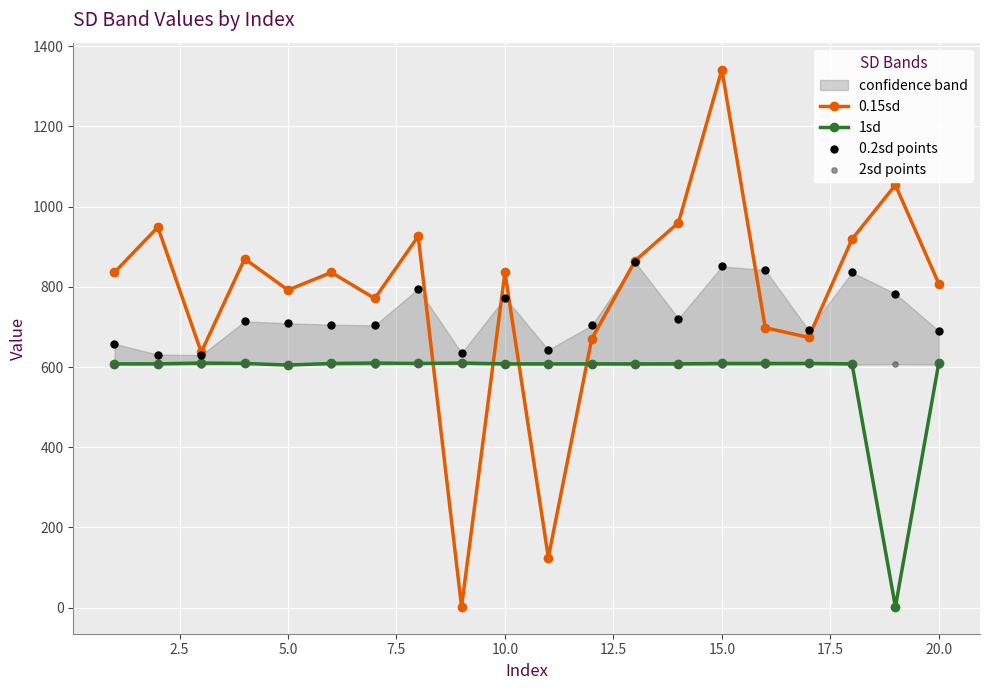

At how many categories does at least one series exceed 1113?

1